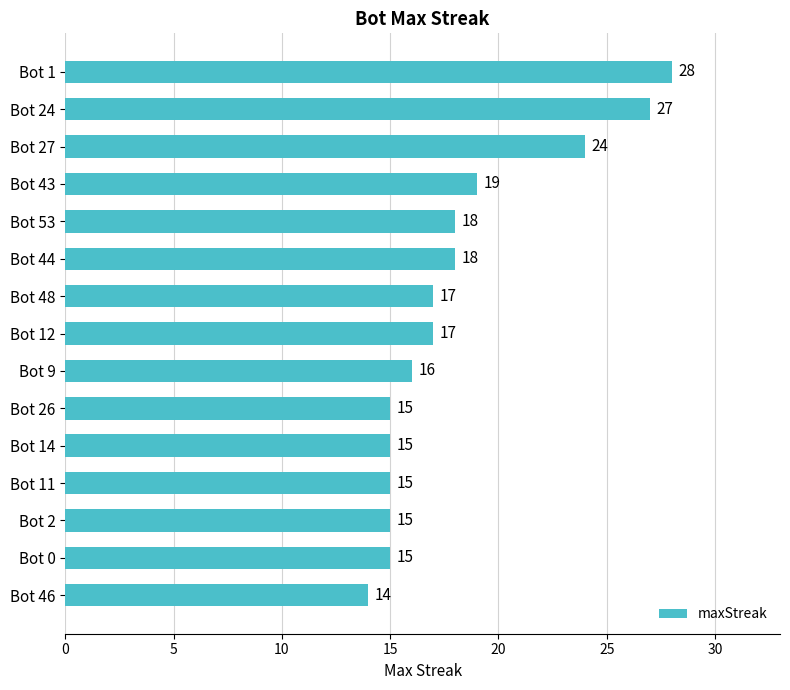

What is the maximum value shown in the chart?

28